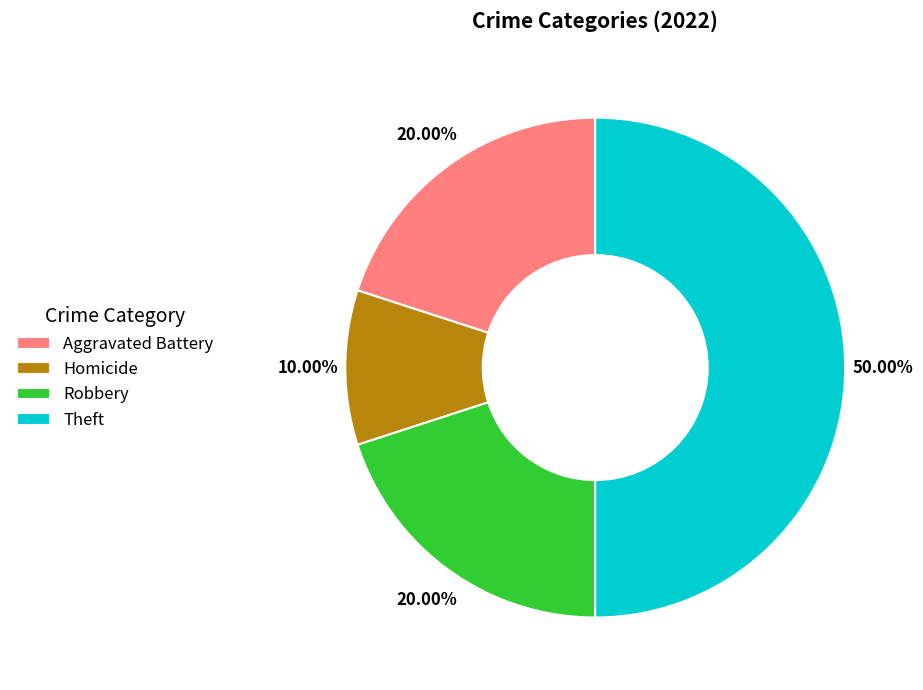

To the nearest percent, what portion does Theft represent?

50%